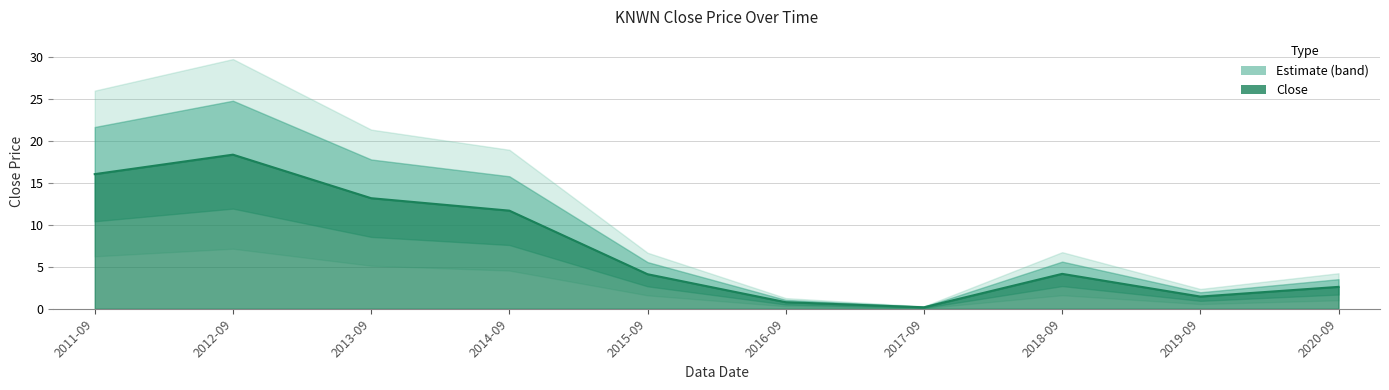

What is the difference between the maximum and minimum values?

18.2